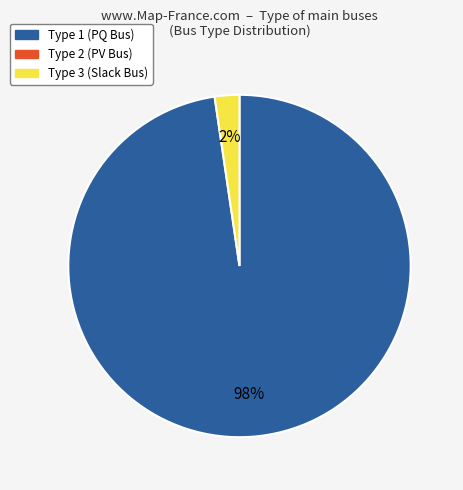

To the nearest percent, what is the average slice percentage?

50%